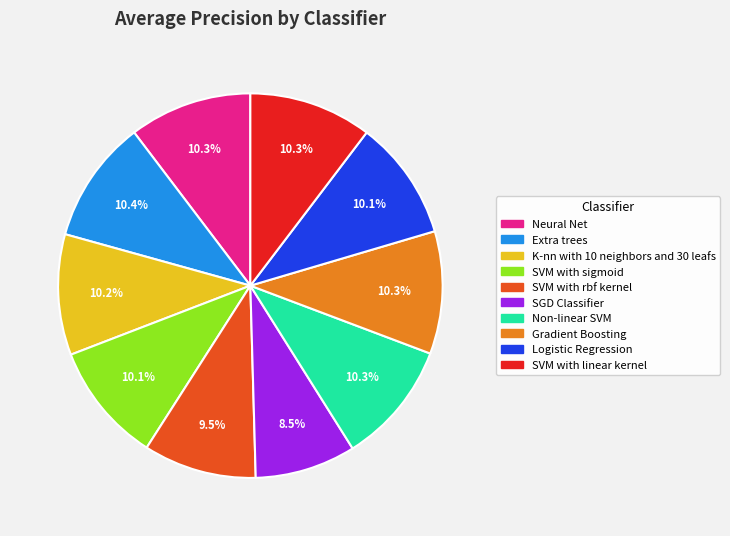

To the nearest percent, what percentage of the pie is SVM with linear kernel?

10%